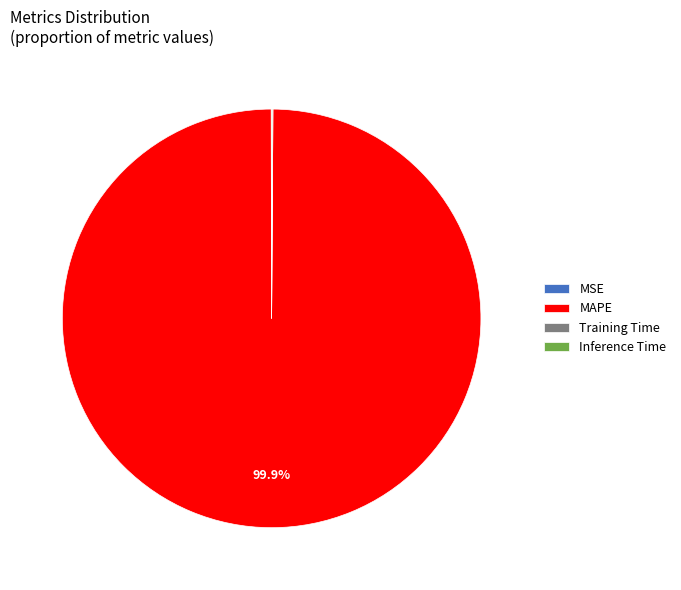

Does MAPE represent more than half of the total?

Yes